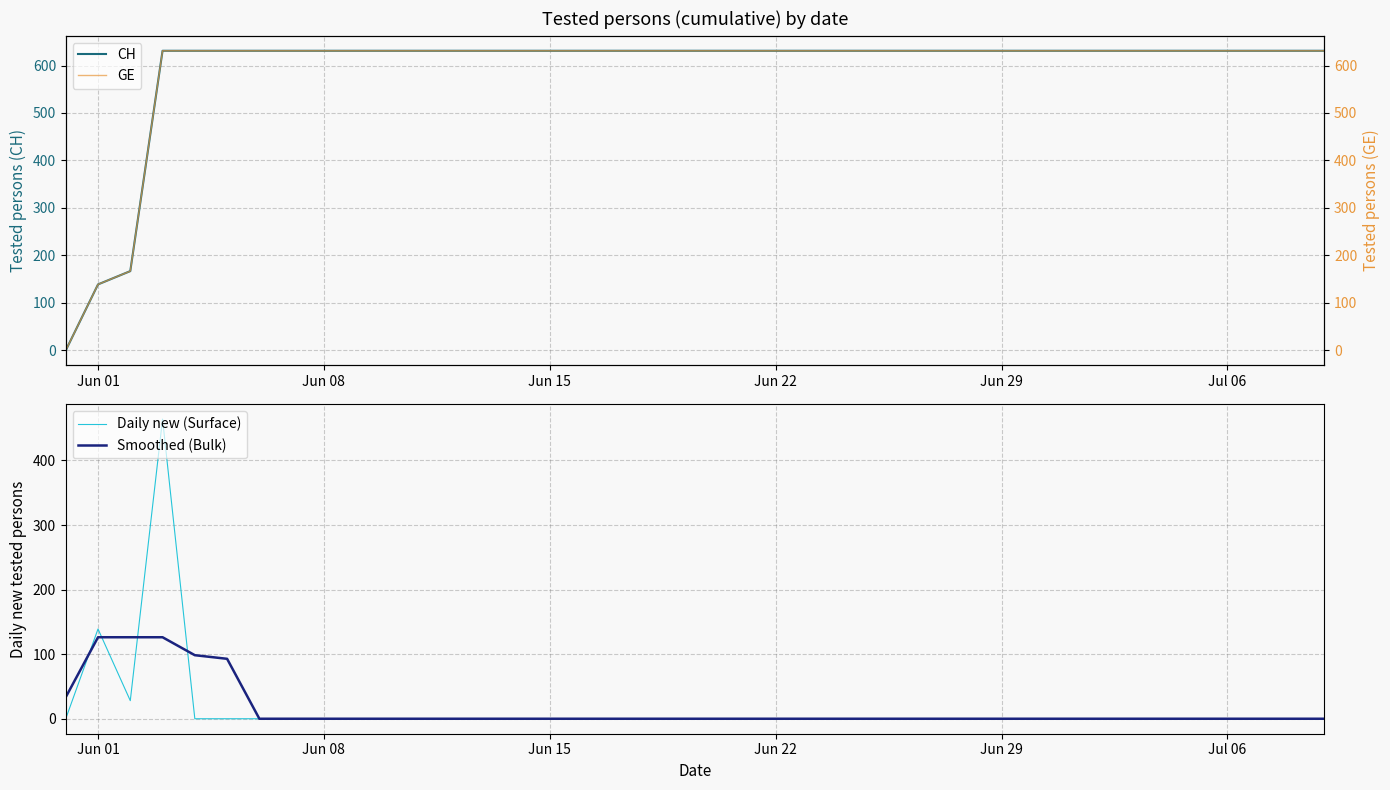

What is the maximum value for CH?

631